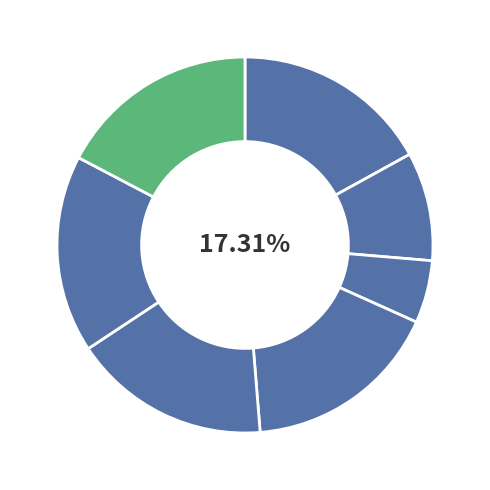

What is the change in value from 游幻住庵留赠月千江上人 其三 to 游幻住庵·行行西郭两牛鸣?

-829298